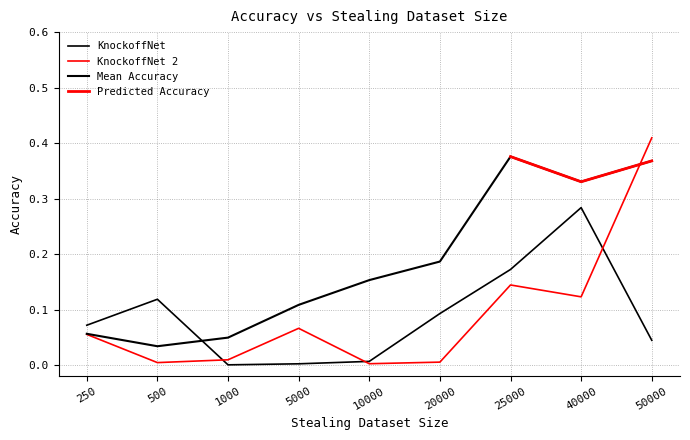

What is the total value across all series at 500?

0.1